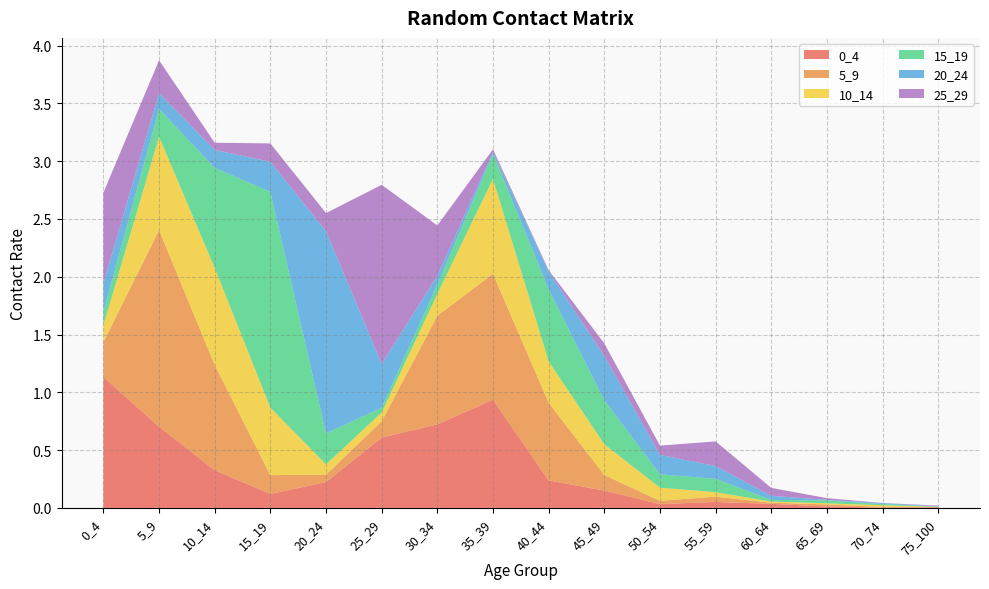

Reading right to left, what are all the values shown in this chart?

0_4: 75_100=0.0	70_74=0.0	65_69=0.0	60_64=0.0	55_59=0.1	50_54=0.0	45_49=0.2	40_44=0.2	35_39=0.9	30_34=0.7	25_29=0.6	20_24=0.2	15_19=0.1	10_14=0.3	5_9=0.7	0_4=1.1
5_9: 75_100=0.0	70_74=0.0	65_69=0.0	60_64=0.0	55_59=0.0	50_54=0.0	45_49=0.1	40_44=0.7	35_39=1.1	30_34=0.9	25_29=0.1	20_24=0.1	15_19=0.2	10_14=0.9	5_9=1.7	0_4=0.3
10_14: 75_100=0.0	70_74=0.0	65_69=0.0	60_64=0.0	55_59=0.0	50_54=0.1	45_49=0.3	40_44=0.4	35_39=0.8	30_34=0.2	25_29=0.1	20_24=0.1	15_19=0.6	10_14=0.8	5_9=0.8	0_4=0.1
15_19: 75_100=0.0	70_74=0.0	65_69=0.0	60_64=0.0	55_59=0.1	50_54=0.1	45_49=0.4	40_44=0.6	35_39=0.2	30_34=0.1	25_29=0.0	20_24=0.3	15_19=1.9	10_14=0.9	5_9=0.2	0_4=0.1
20_24: 75_100=0.0	70_74=0.0	65_69=0.0	60_64=0.0	55_59=0.1	50_54=0.2	45_49=0.4	40_44=0.2	35_39=0.0	30_34=0.1	25_29=0.4	20_24=1.8	15_19=0.3	10_14=0.2	5_9=0.1	0_4=0.2
25_29: 75_100=0.0	70_74=0.0	65_69=0.0	60_64=0.1	55_59=0.2	50_54=0.1	45_49=0.1	40_44=0.0	35_39=0.0	30_34=0.4	25_29=1.5	20_24=0.2	15_19=0.2	10_14=0.1	5_9=0.3	0_4=0.8